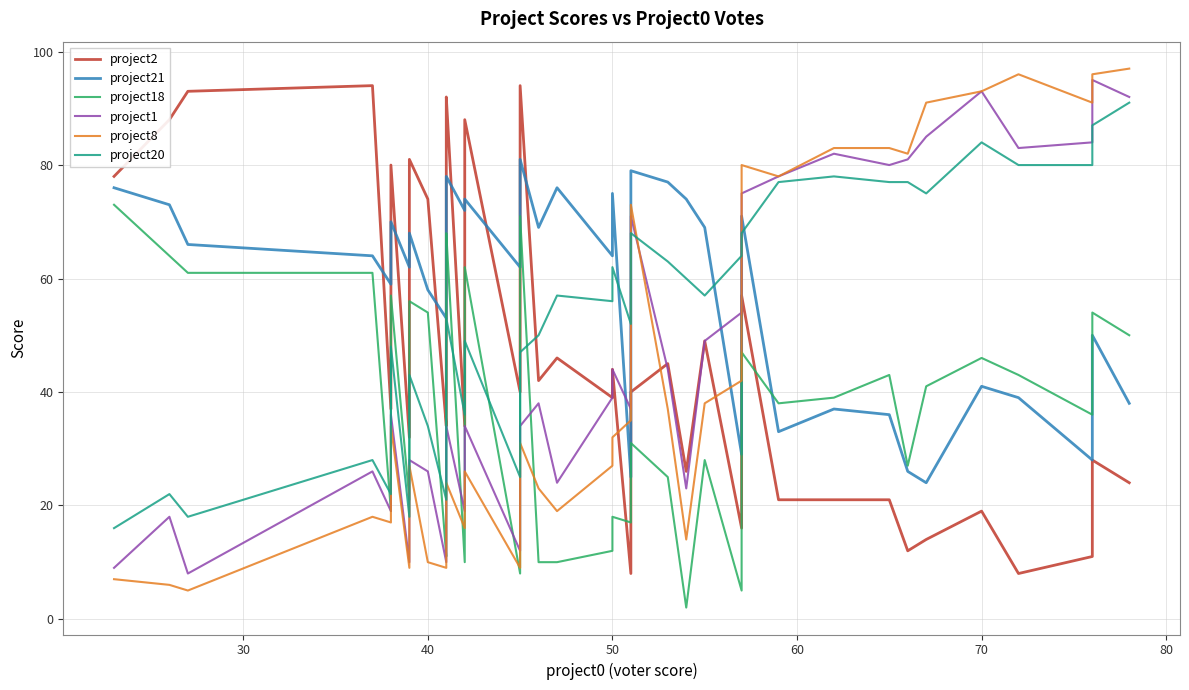

Is the value of project18 at 17 greater than the value of project1 at 30?

Yes